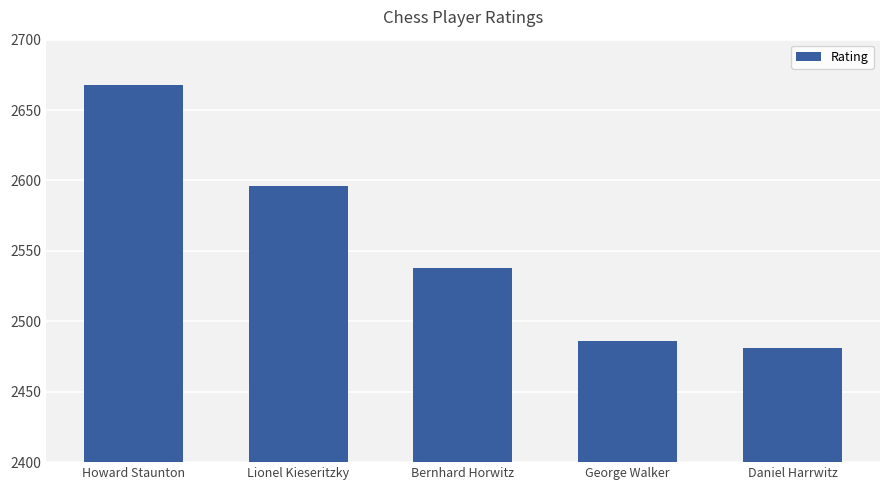

How many categories are shown in the chart?

5